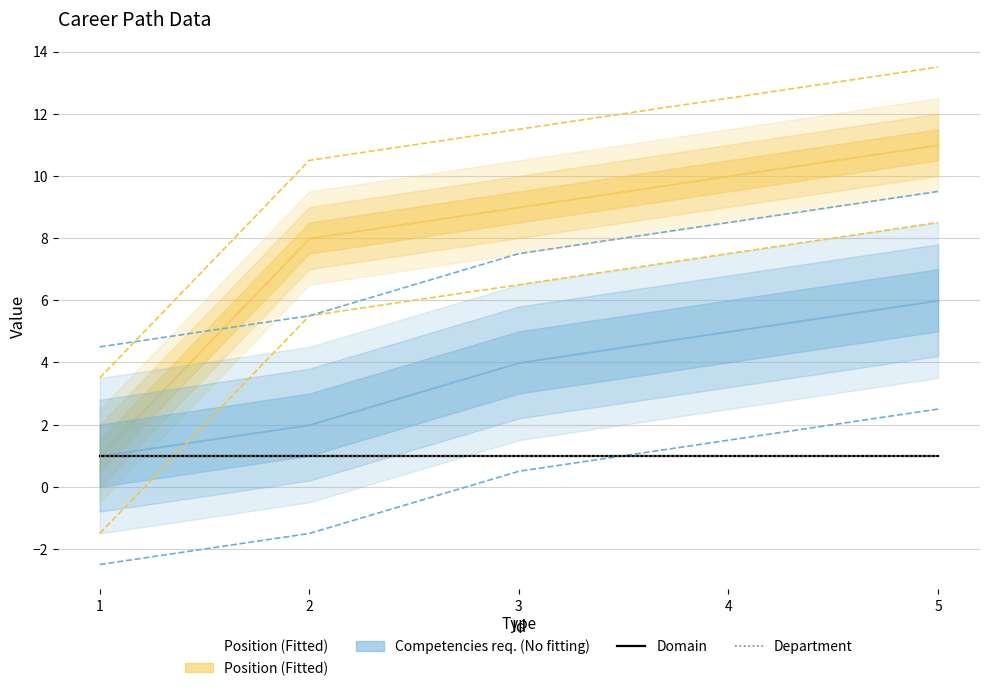

List the labels in order of Department value, largest first.

1, 2, 3, 4, 5